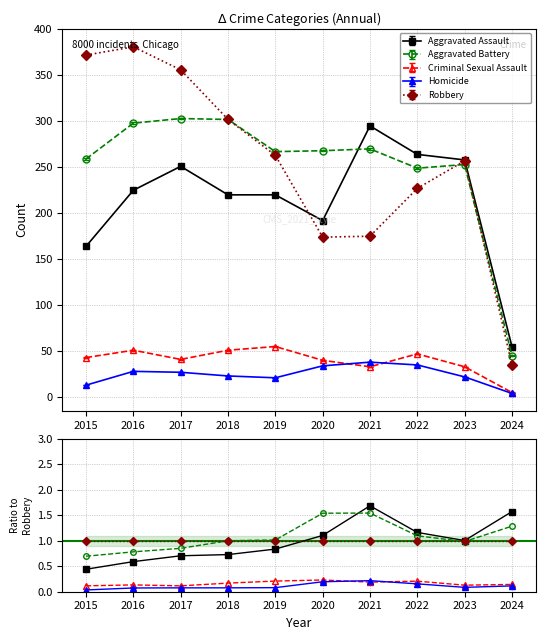

Reading left to right, list all the values displayed in this chart.

Aggravated Assault: 164	225	251	220	220	192	295	264	258	55
Aggravated Battery: 259	298	303	302	267	268	270	249	253	45
Criminal Sexual Assault: 43	51	41	51	55	40	33	47	33	5
Homicide: 13	28	27	23	21	34	38	35	22	4
Robbery: 372	381	356	302	263	174	175	227	257	35